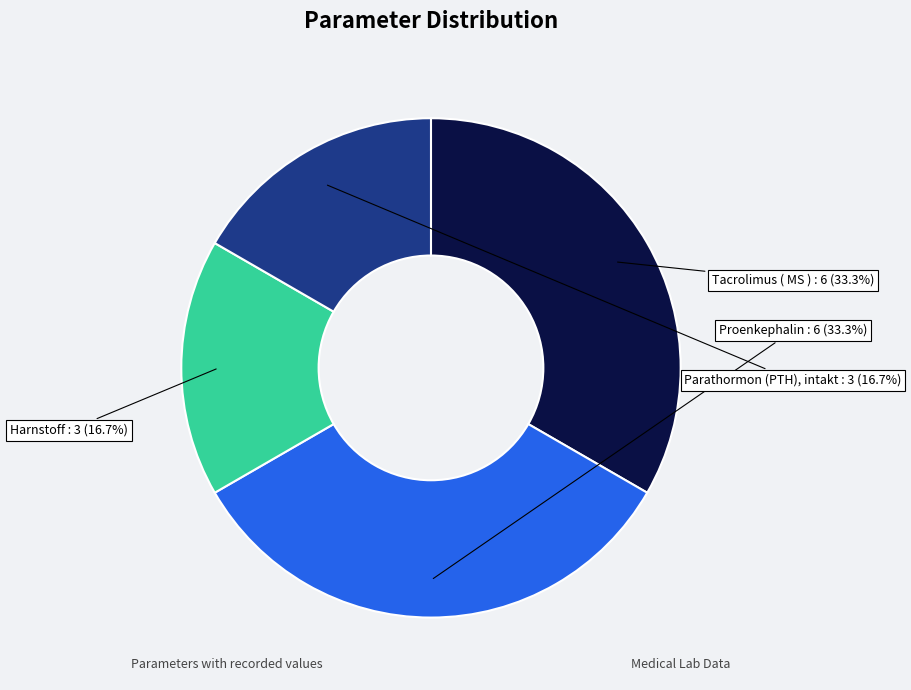

To the nearest percent, what is the combined percentage of Proenkephalin and Harnstoff?

50%